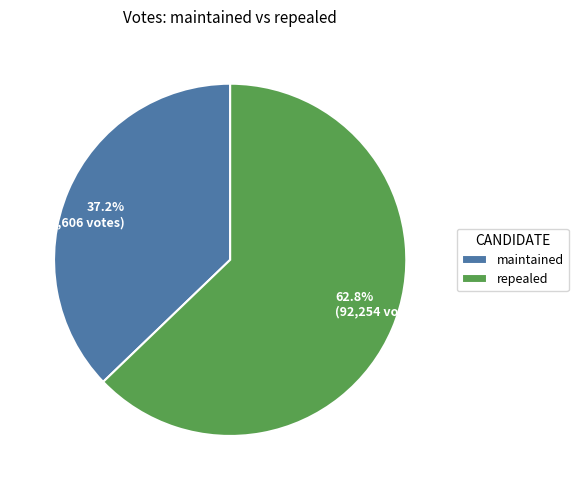

What percentage do repealed and maintained together represent?

100.0%